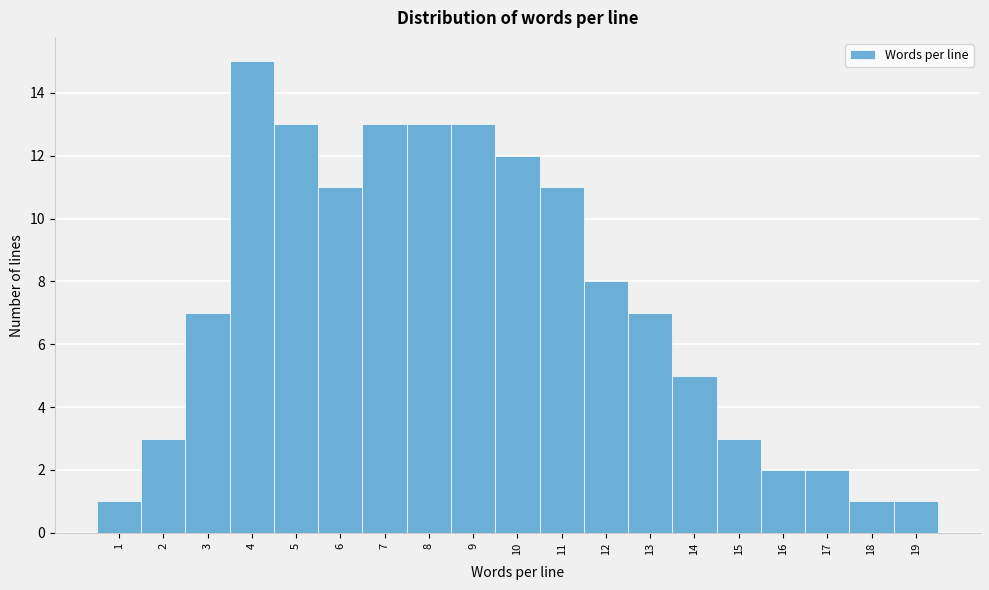

Reading left to right, extract all data points from this chart.

1	3	7	15	13	11	13	13	13	12	11	8	7	5	3	2	2	1	1